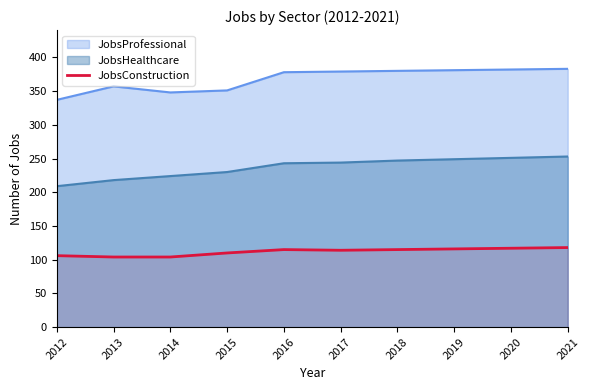

Where does the data first go above 115?

2019